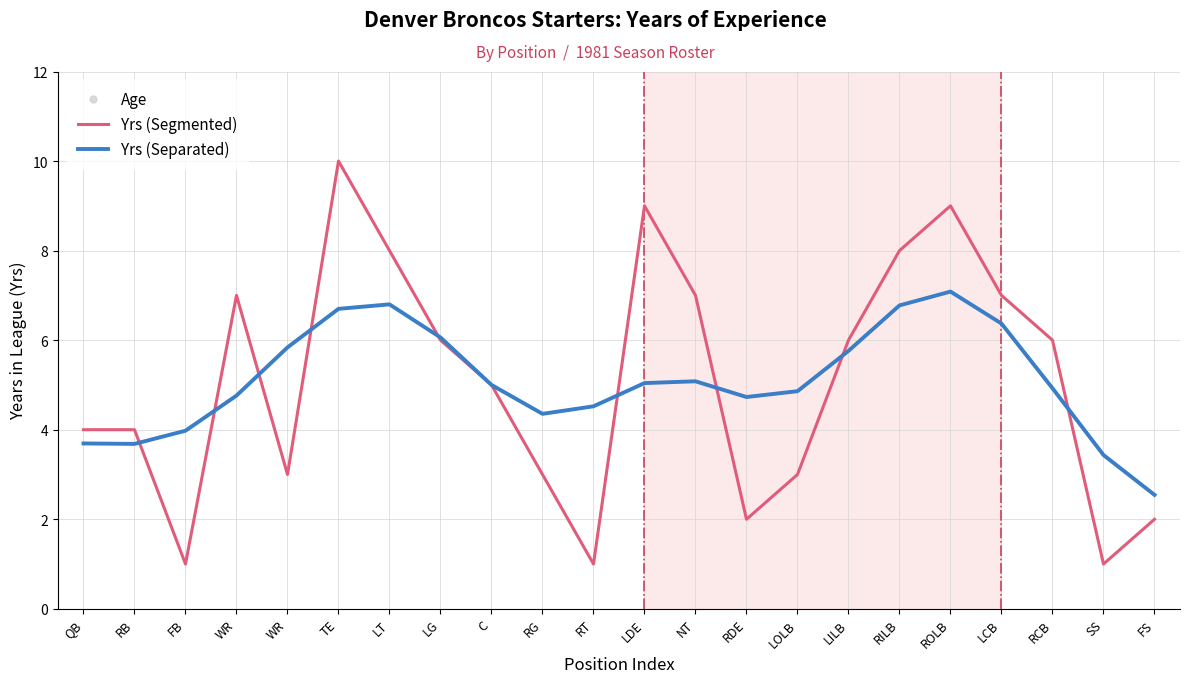

True or false: Age and Yrs (Separated) cross at least once.

False